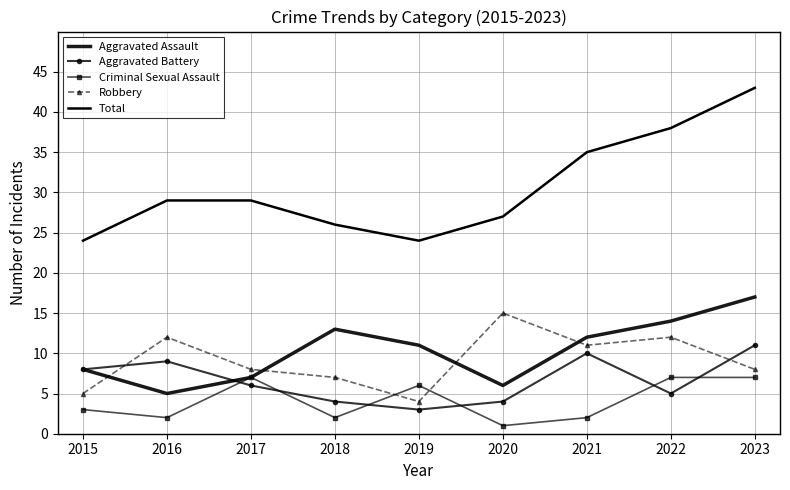

Reading left to right, extract all data points from this chart.

Aggravated Assault: 2015=8	2016=5	2017=7	2018=13	2019=11	2020=6	2021=12	2022=14	2023=17
Aggravated Battery: 2015=8	2016=9	2017=6	2018=4	2019=3	2020=4	2021=10	2022=5	2023=11
Criminal Sexual Assault: 2015=3	2016=2	2017=7	2018=2	2019=6	2020=1	2021=2	2022=7	2023=7
Robbery: 2015=5	2016=12	2017=8	2018=7	2019=4	2020=15	2021=11	2022=12	2023=8
Total: 2015=24	2016=29	2017=29	2018=26	2019=24	2020=27	2021=35	2022=38	2023=43